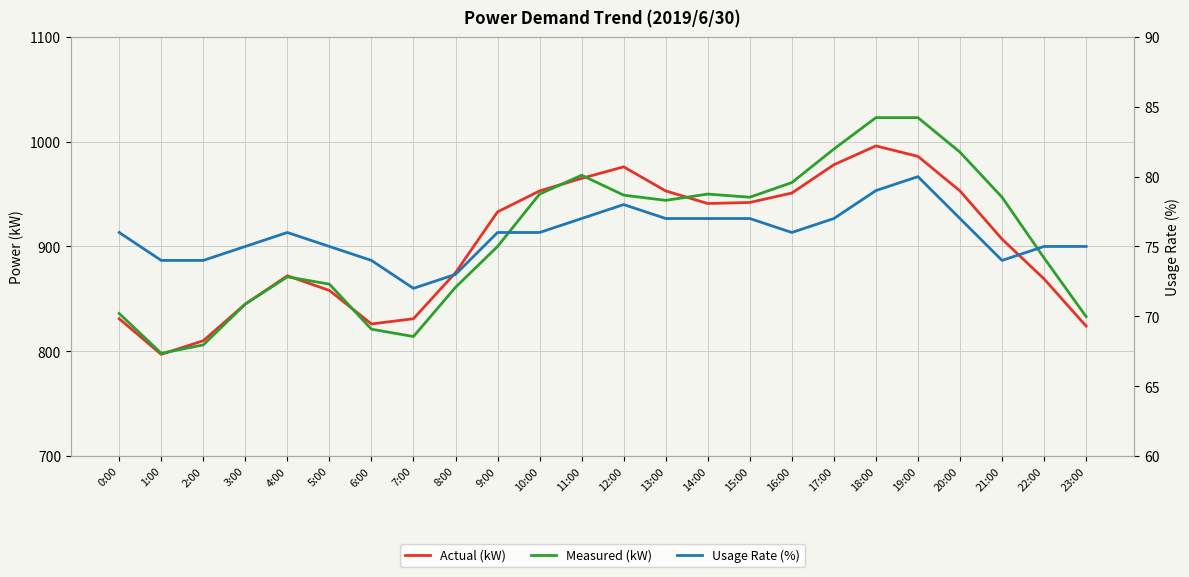

Between which two adjacent categories do Actual (kW) and Measured (kW) first intersect?

1:00 and 2:00